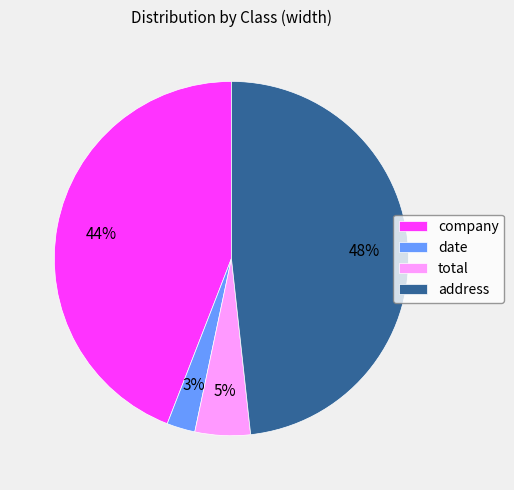

How many segments does this pie chart have?

4